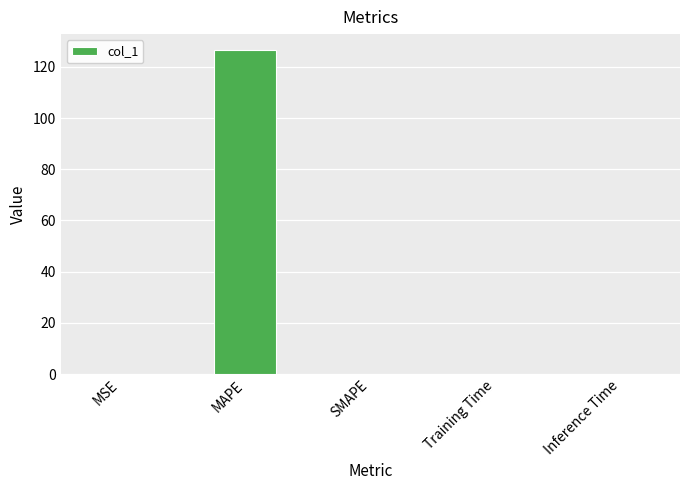

How many distinct data groups are displayed?

1